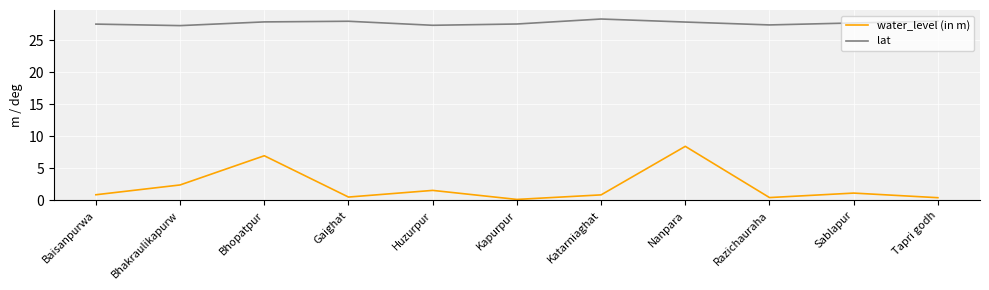

True or false: water_level (in m) and lat cross at least once.

False